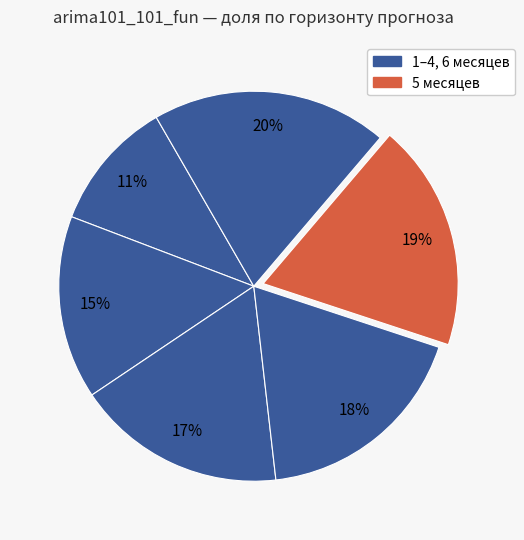

Count the number of slices in the pie.

6